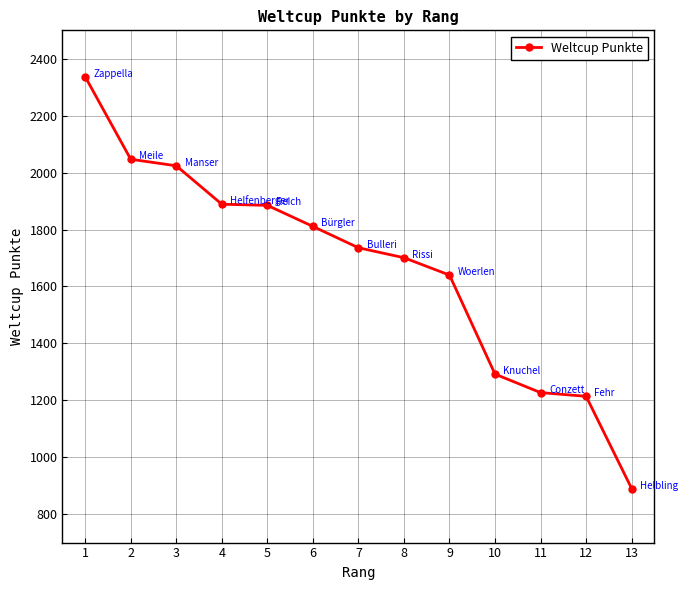

True or false: there are more than 2 points higher than both neighbors.

False